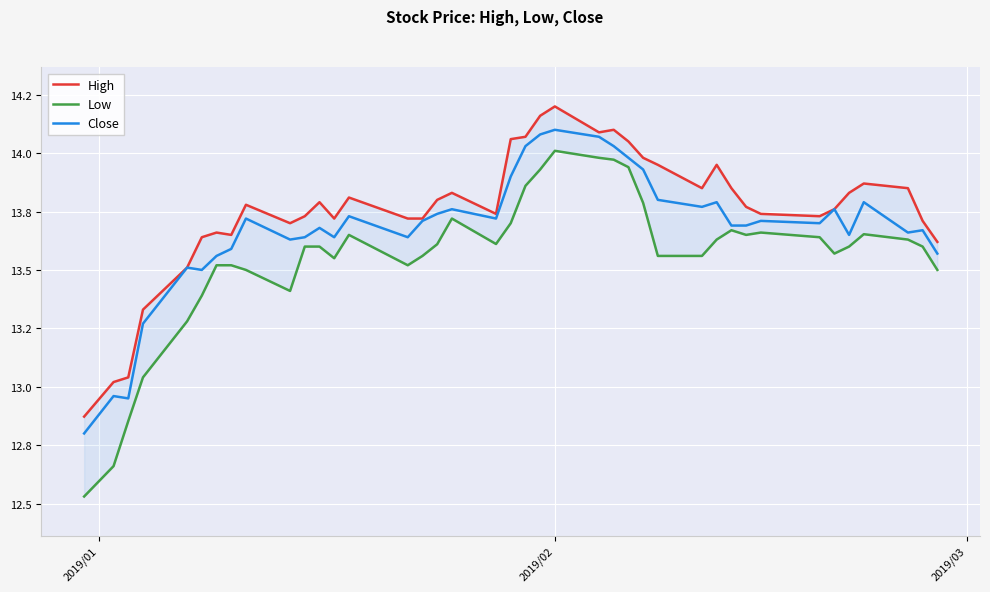

Is this an area chart (filled region under the line)?

No